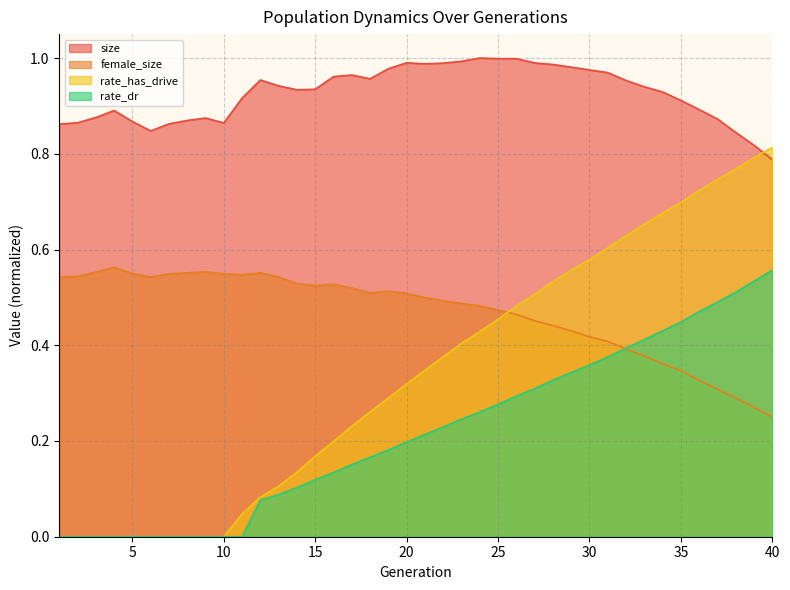

What is the maximum value for size?

1.0